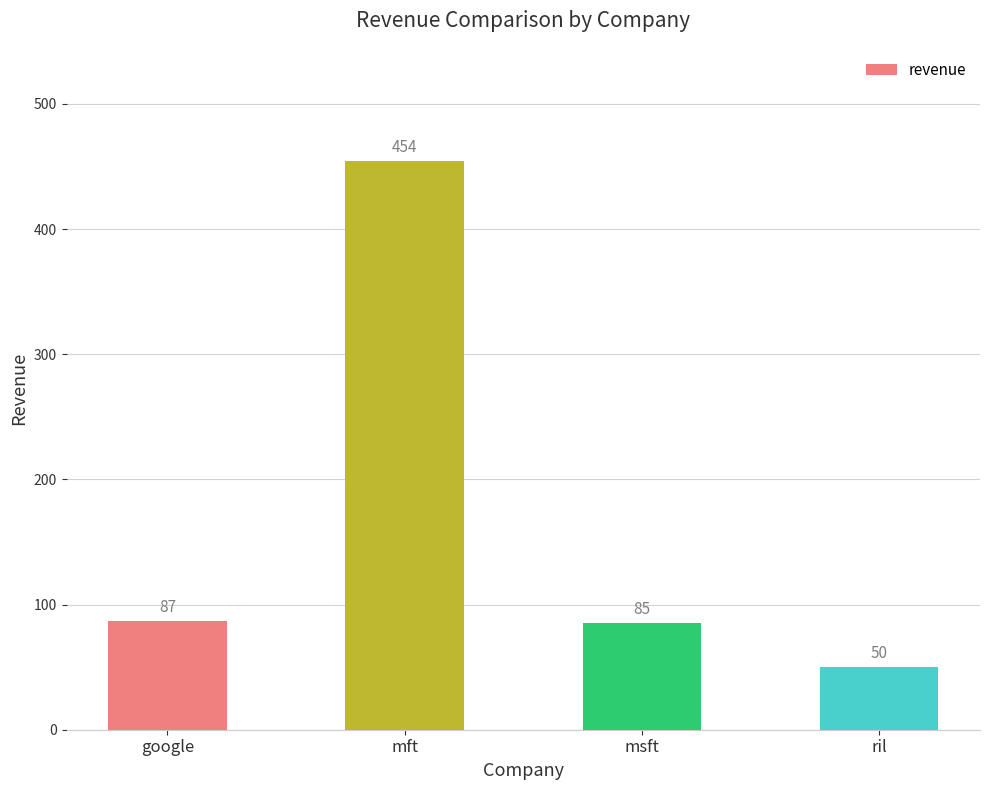

Reading left to right, transcribe all the data shown in this chart.

87	454	85	50